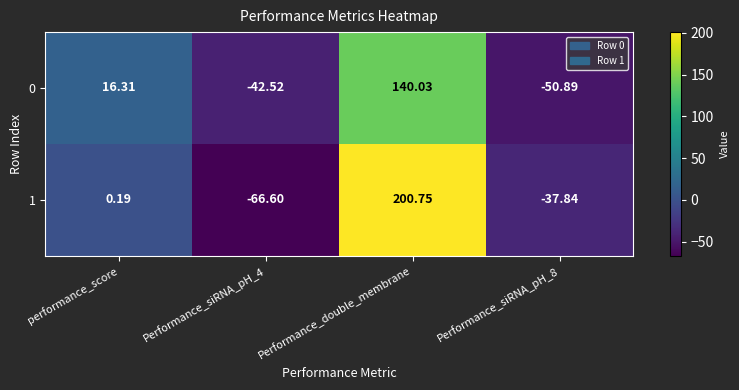

What is the spread (max minus min) of values at Performance_double_membrane?

60.7